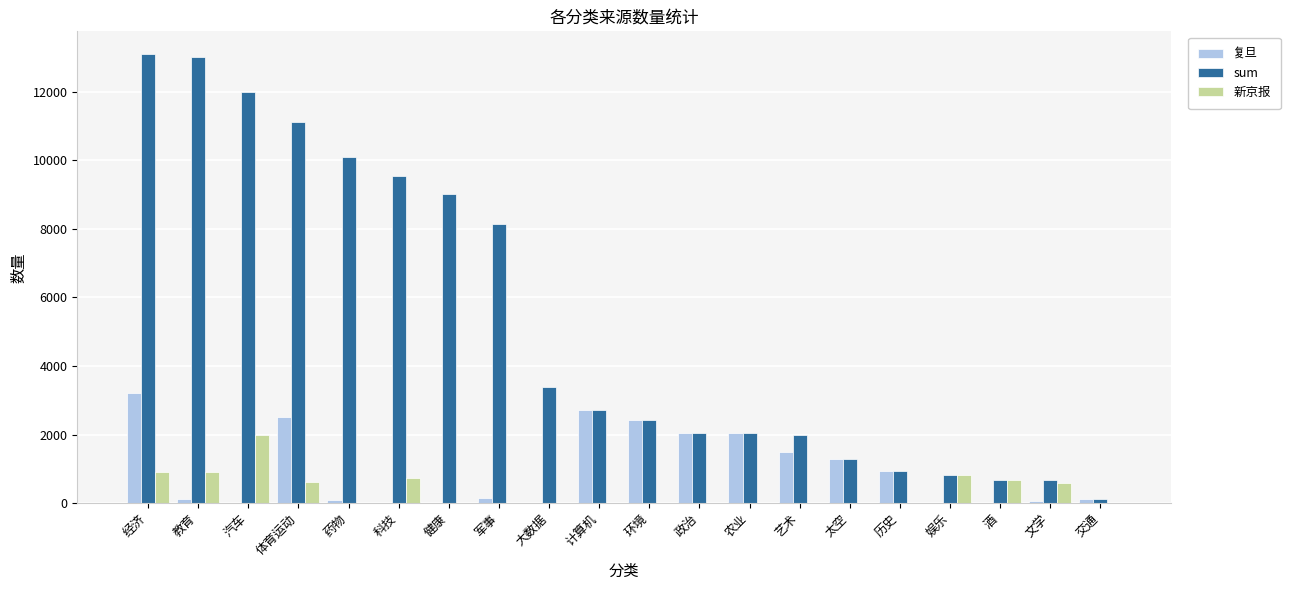

Is the value of 新京报 at 文学 greater than the value of sum at 农业?

No